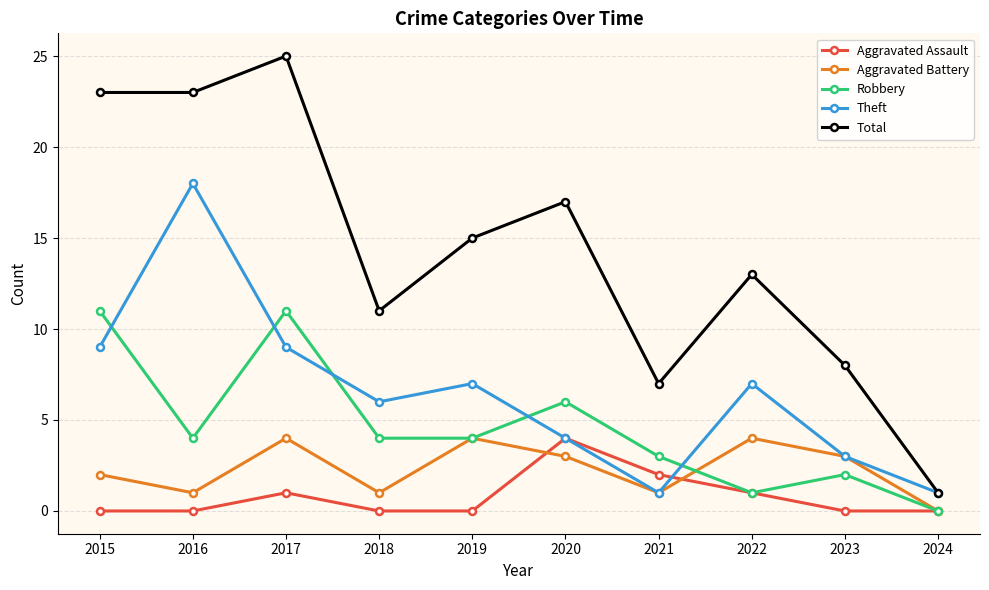

Is the value of Total at 2018 greater than the value of Theft at 2015?

Yes